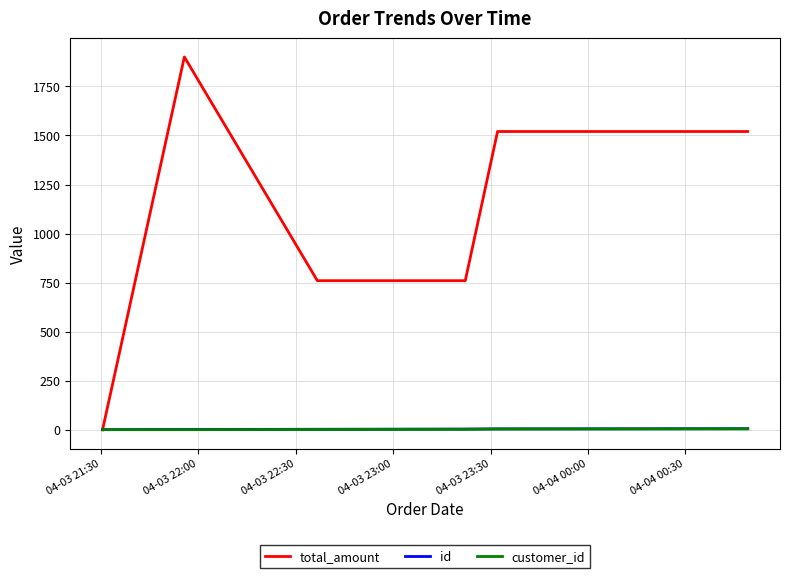

What is the maximum value for total_amount?

1900